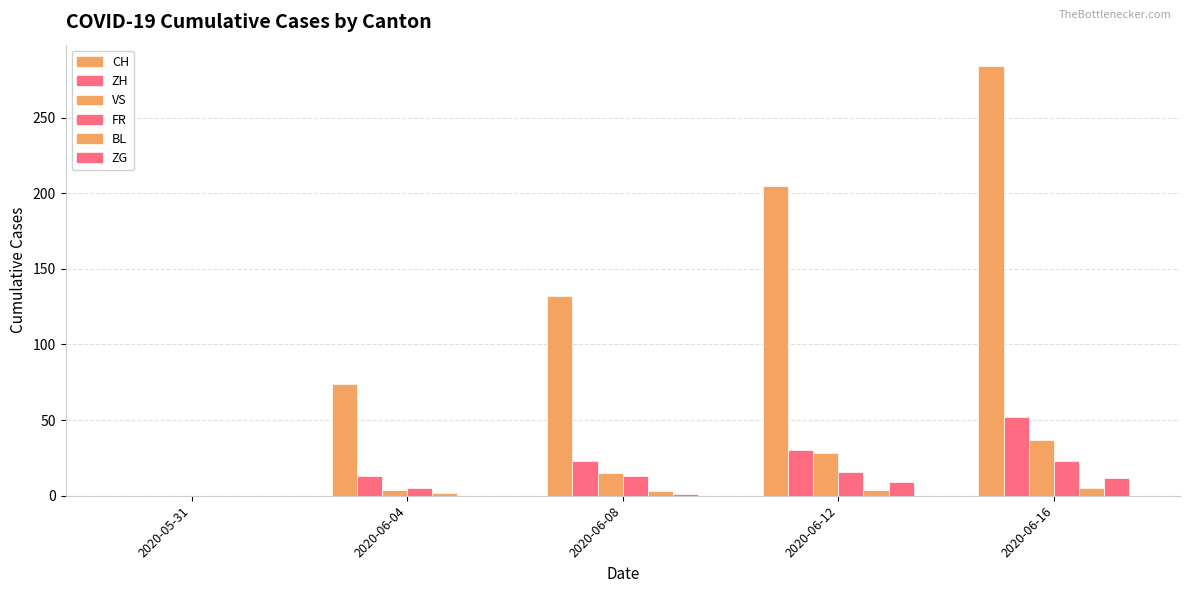

Reading right to left, transcribe all the data shown in this chart.

CH: 284	205	132	74	0
ZH: 52	30	23	13	0
VS: 37	28	15	4	0
FR: 23	16	13	5	0
BL: 5	4	3	2	0
ZG: 12	9	1	0	0